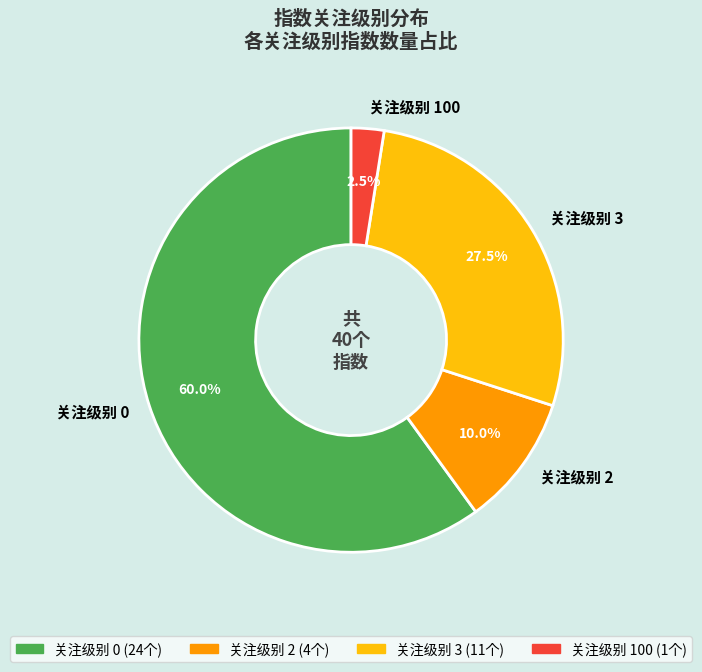

Which has a higher value, 关注级别 3 or 关注级别 100?

关注级别 3